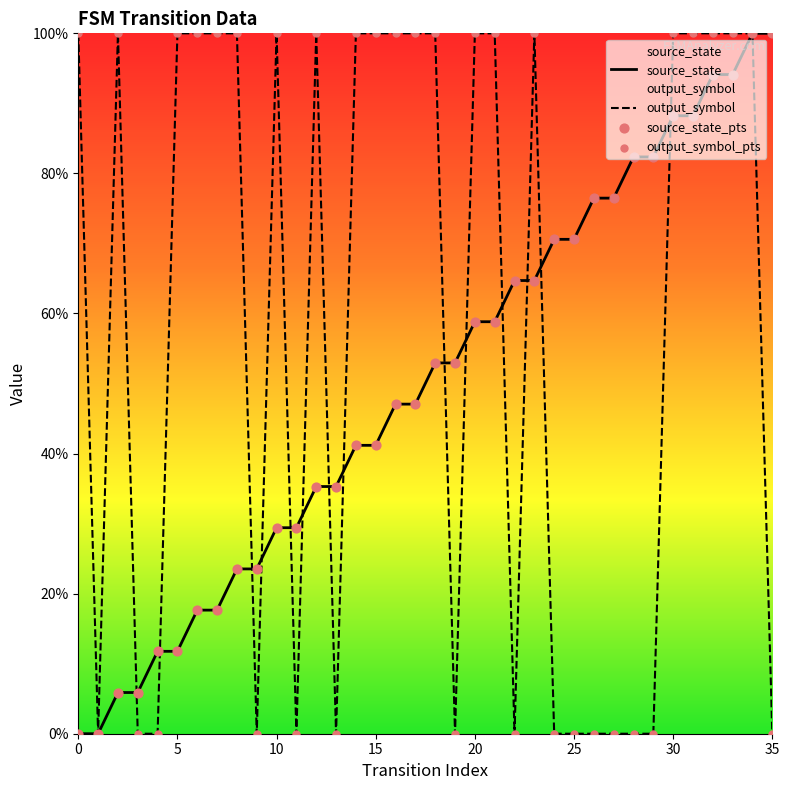

What are all the series names shown in the legend?

source_state, output_symbol, source_state_pts, output_symbol_pts